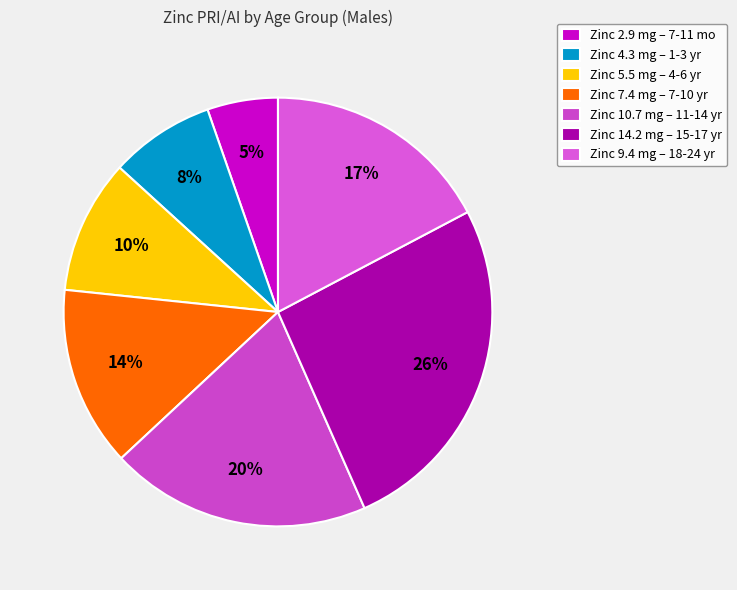

How many segments does this pie chart have?

7